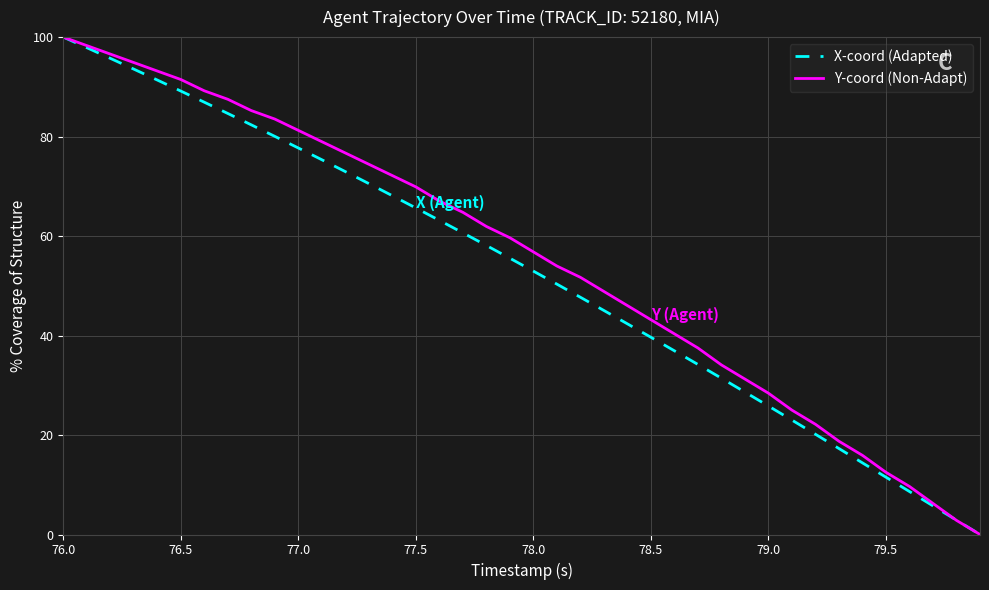

What is the greatest value displayed?

100.0